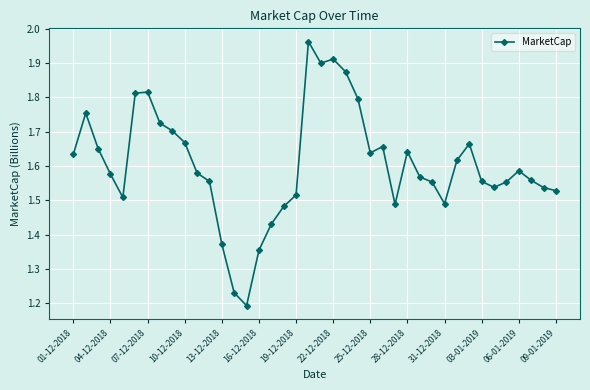

What is the difference between the maximum and second lowest values?

0.7